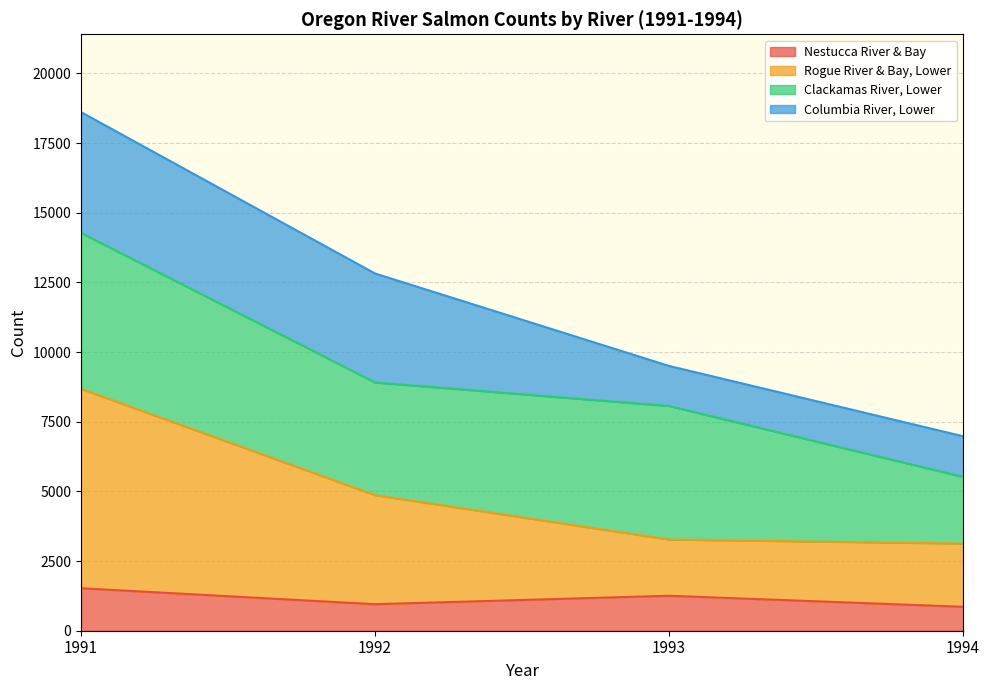

What is the total value across all series at 1992?

12822